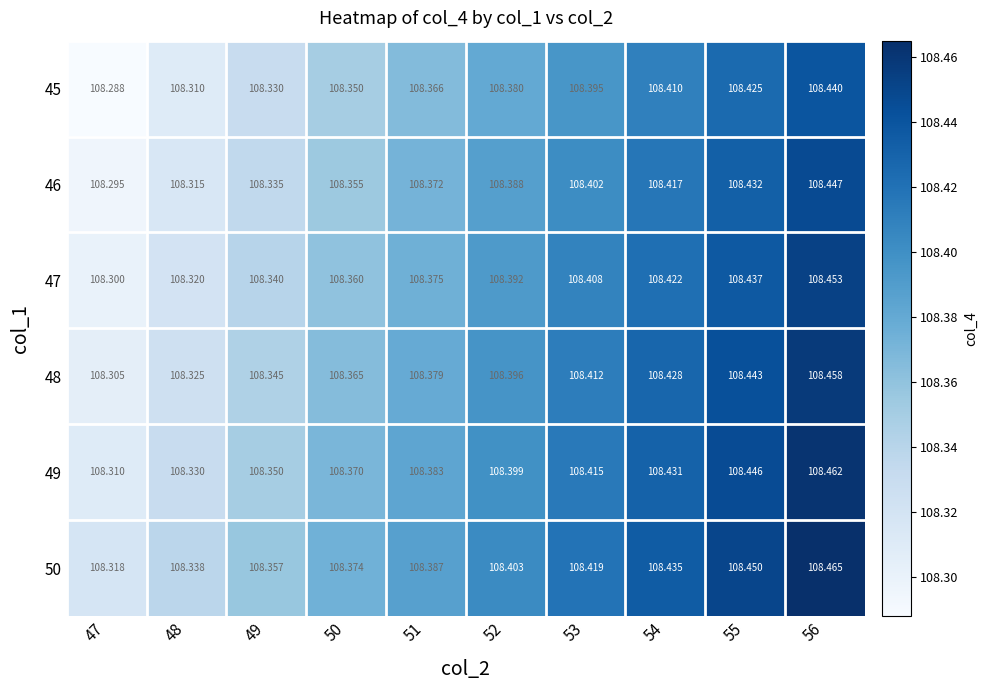

What is the total value across all series at 52?

650.4